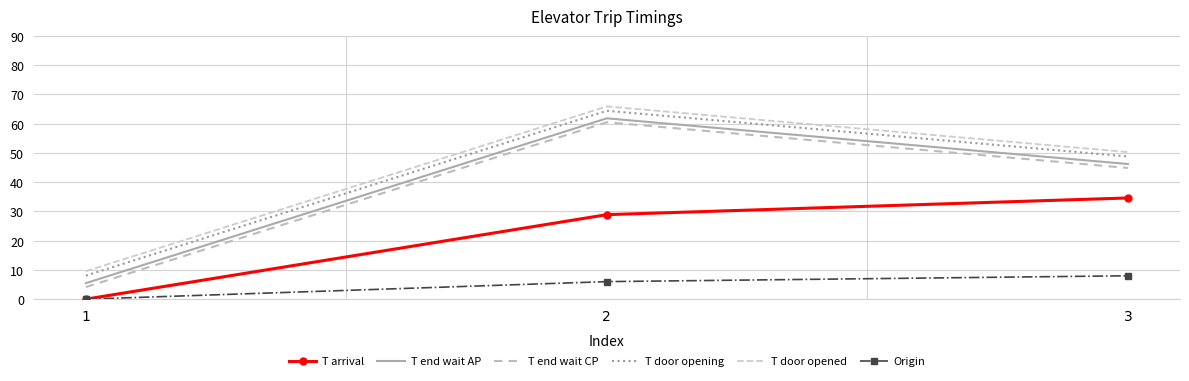

Between 1 and 3, which series saw the biggest shift?

T end wait AP